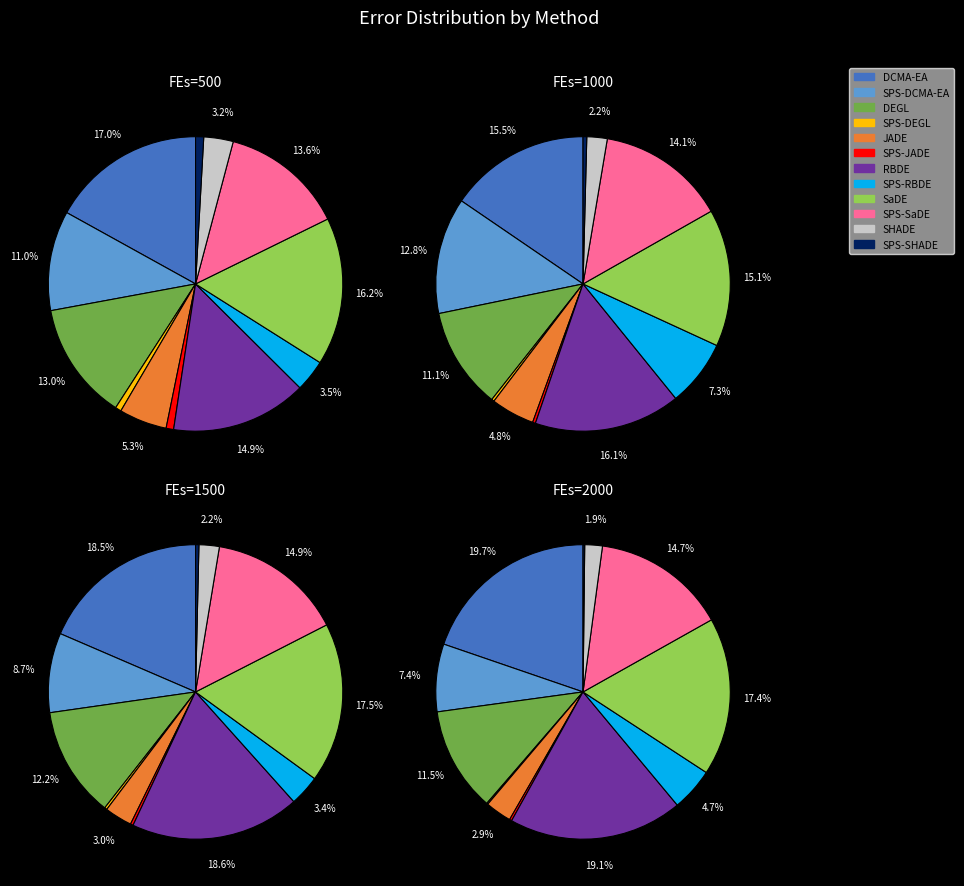

Does any single category account for the majority?

No